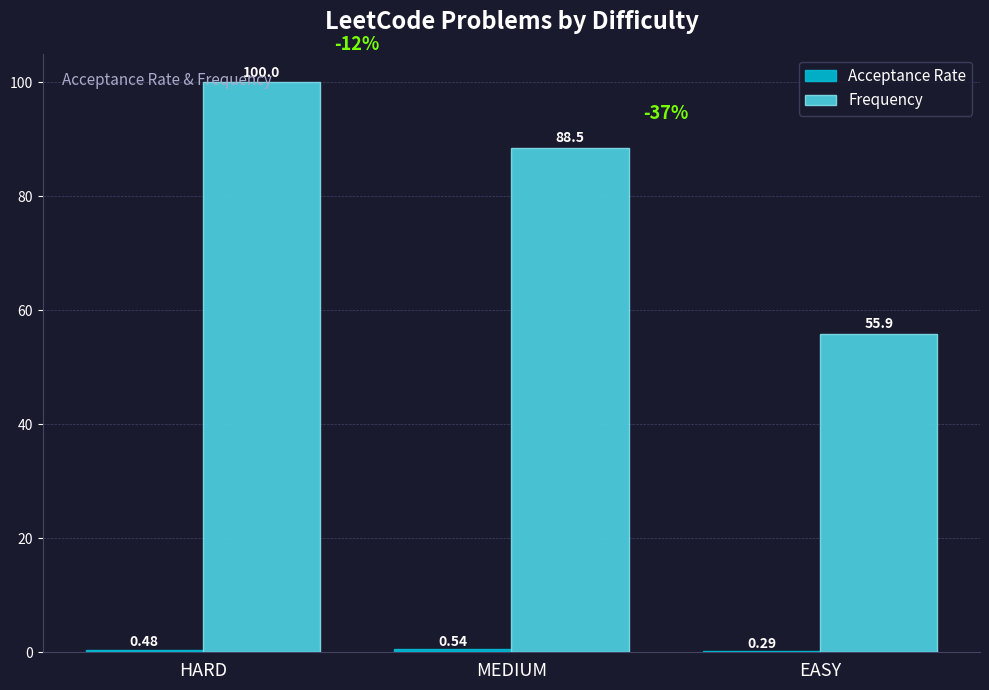

At which category is the sum across all series the highest?

HARD